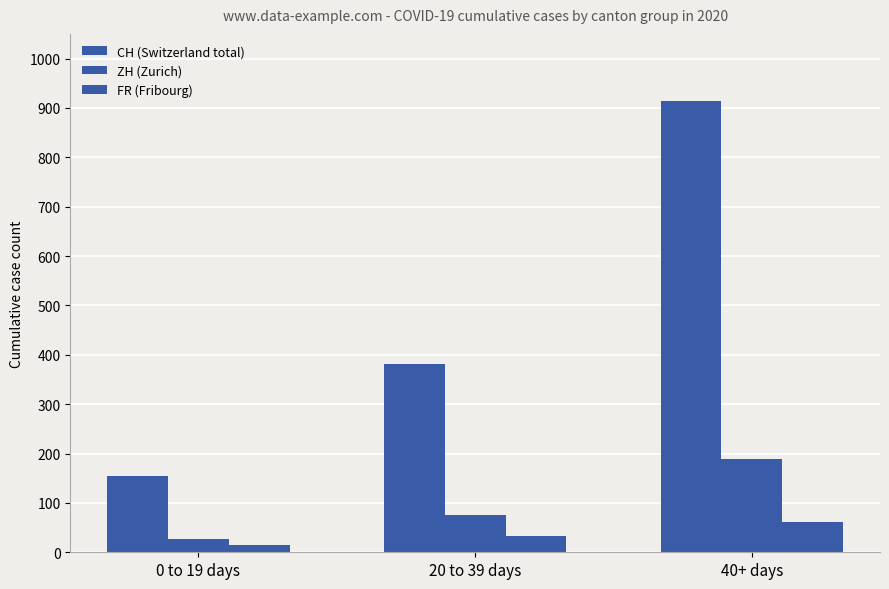

What is the label of the 1st bar from the right?

40+ days